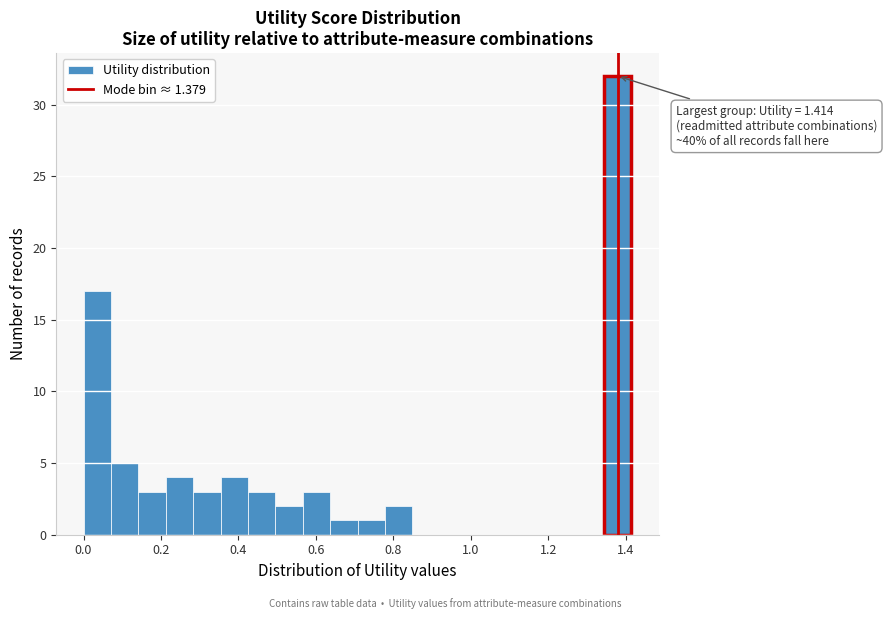

Read against the x-axis, roughly where is the centre of the tallest bar?

1.38